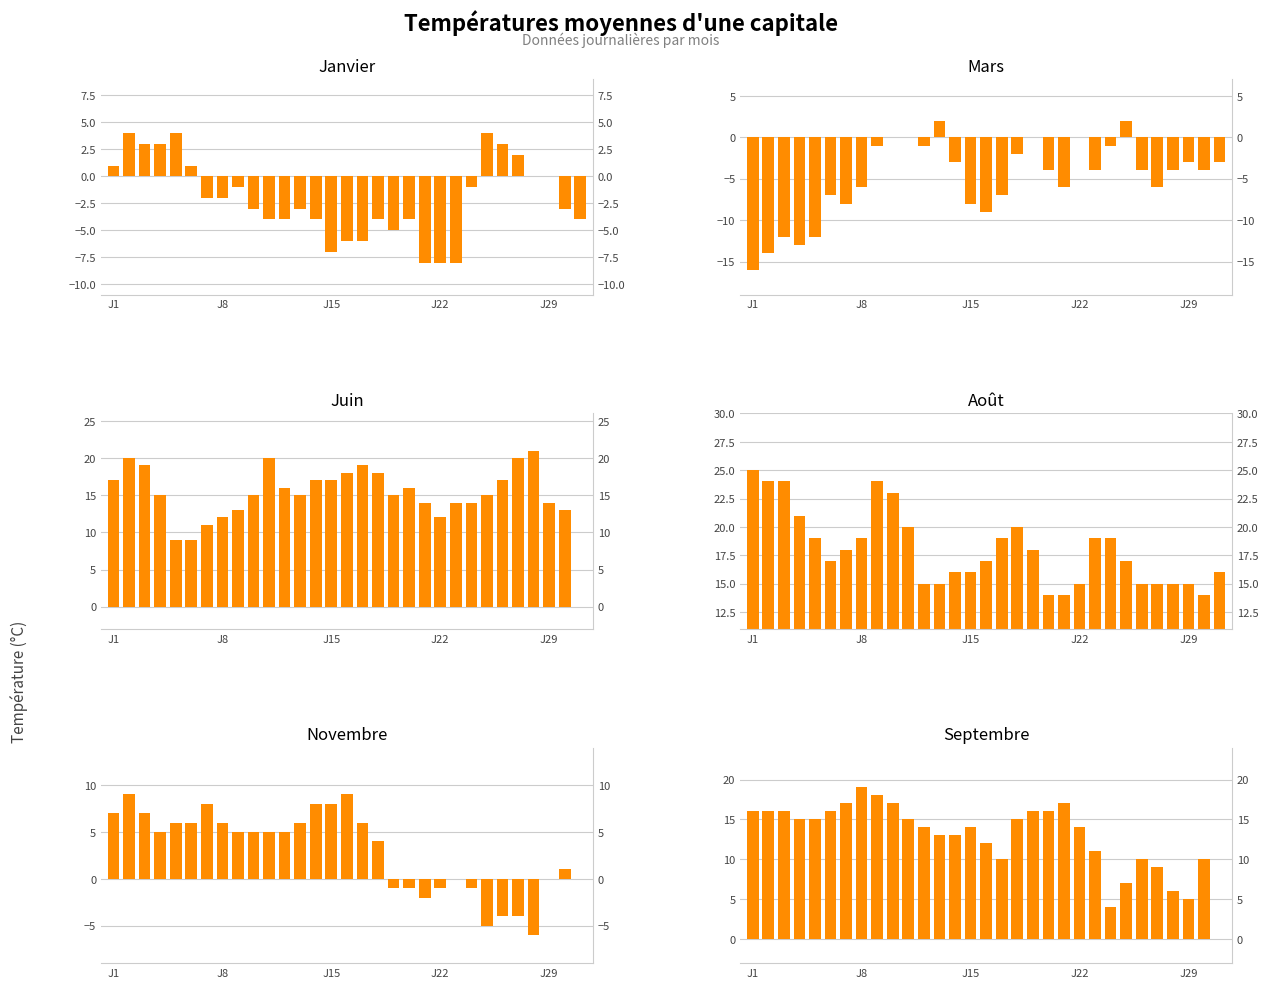

What is the sum of all mars values?

-154